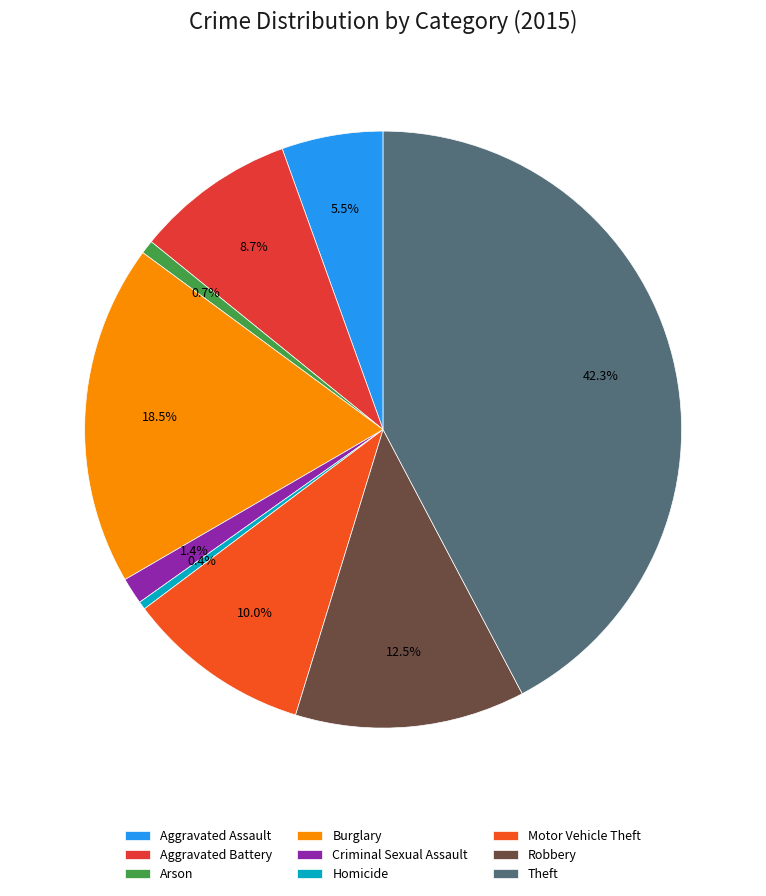

What is the largest slice in the pie chart?

Theft